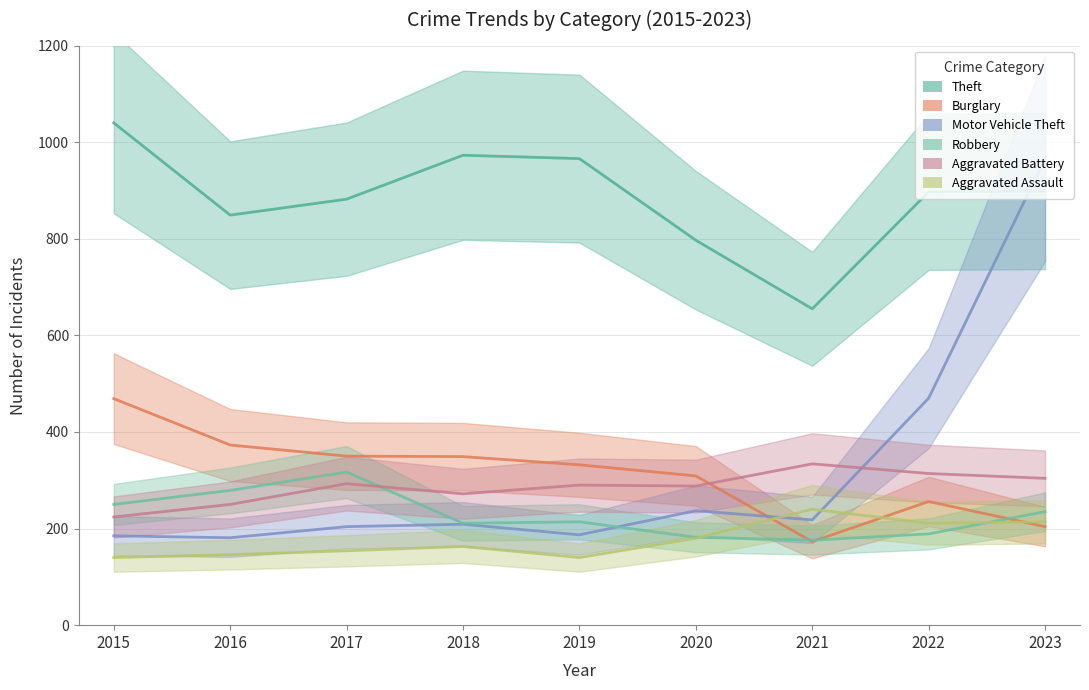

What is the value of the Theft point at the 5th from the left?

966